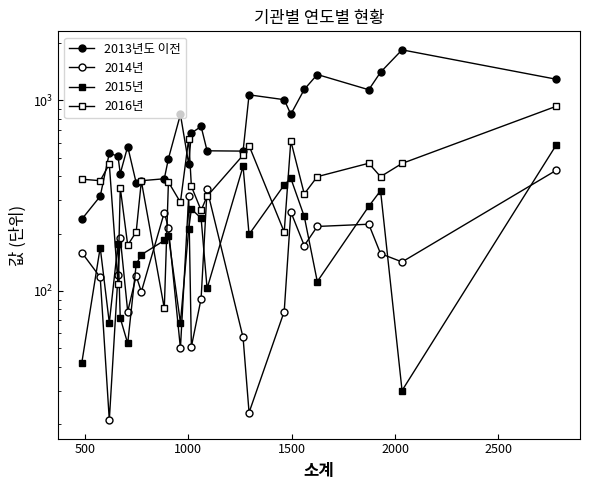

What are all the series names shown in the legend?

2013년도 이전, 2014년, 2015년, 2016년